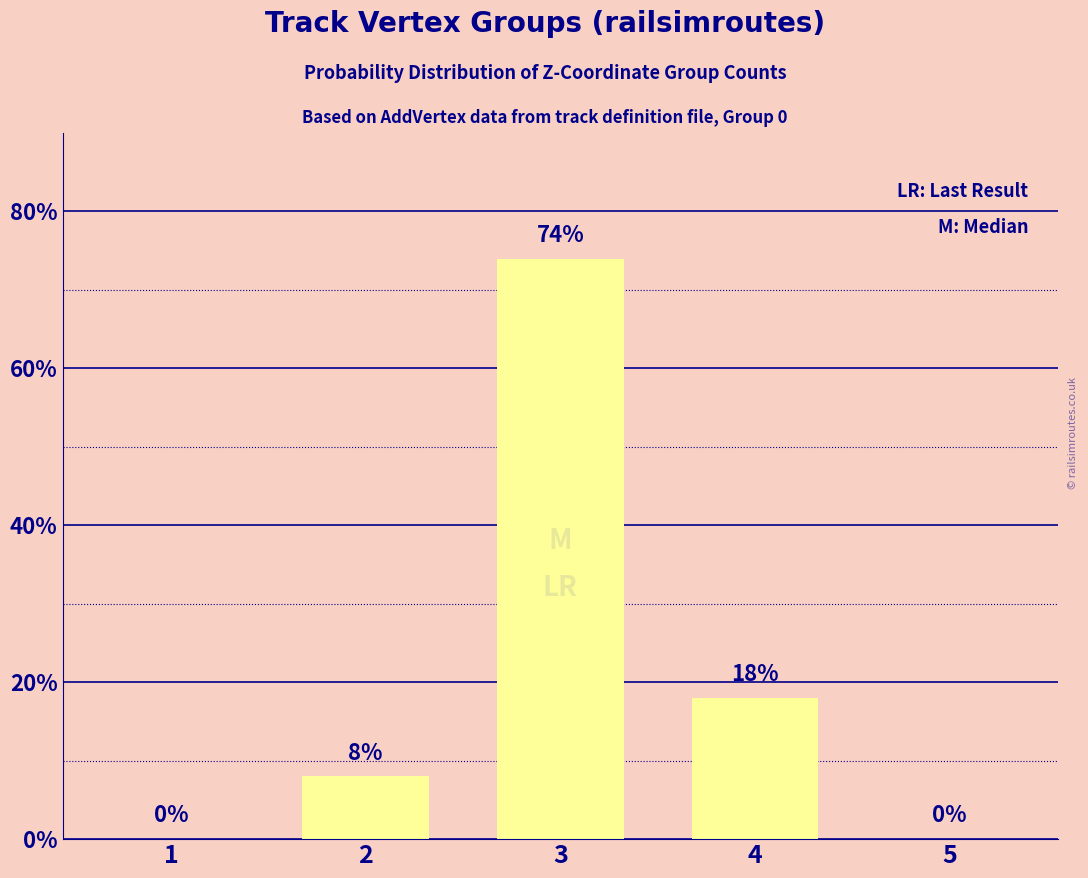

Reading left to right, extract all data points from this chart.

0	8	74	18	0